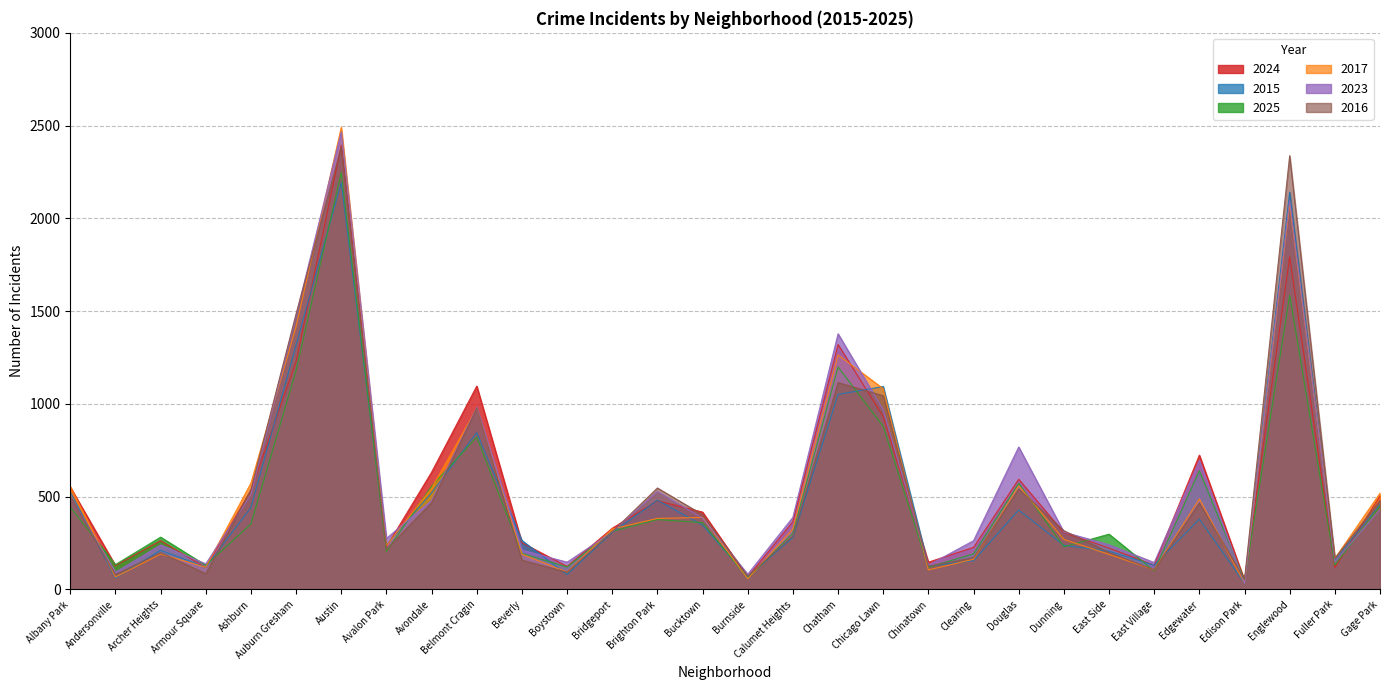

Reading left to right, what are all the values shown in this chart?

2024: 552	129	263	118	535	1228	2394	230	632	1096	252	124	330	478	417	67	366	1320	932	147	227	594	306	223	131	724	50	1793	117	504
2015: 525	62	211	120	442	1318	2192	240	521	845	264	80	307	481	347	68	281	1051	1094	126	155	428	238	206	131	379	33	2141	157	458
2025: 444	134	282	130	353	1181	2248	205	557	821	194	121	313	377	360	61	303	1199	879	120	192	572	230	298	101	640	49	1585	132	448
2017: 555	67	191	120	573	1417	2491	236	546	977	190	94	326	383	388	58	327	1264	1082	105	163	558	270	189	106	488	34	2078	167	519
2023: 501	92	240	138	511	1475	2467	275	480	981	212	147	310	528	385	82	389	1378	968	131	263	768	309	241	145	695	33	2096	149	431
2016: 501	80	198	85	538	1486	2384	216	468	977	158	93	311	547	403	72	289	1115	1044	125	171	541	317	199	106	466	55	2338	168	480